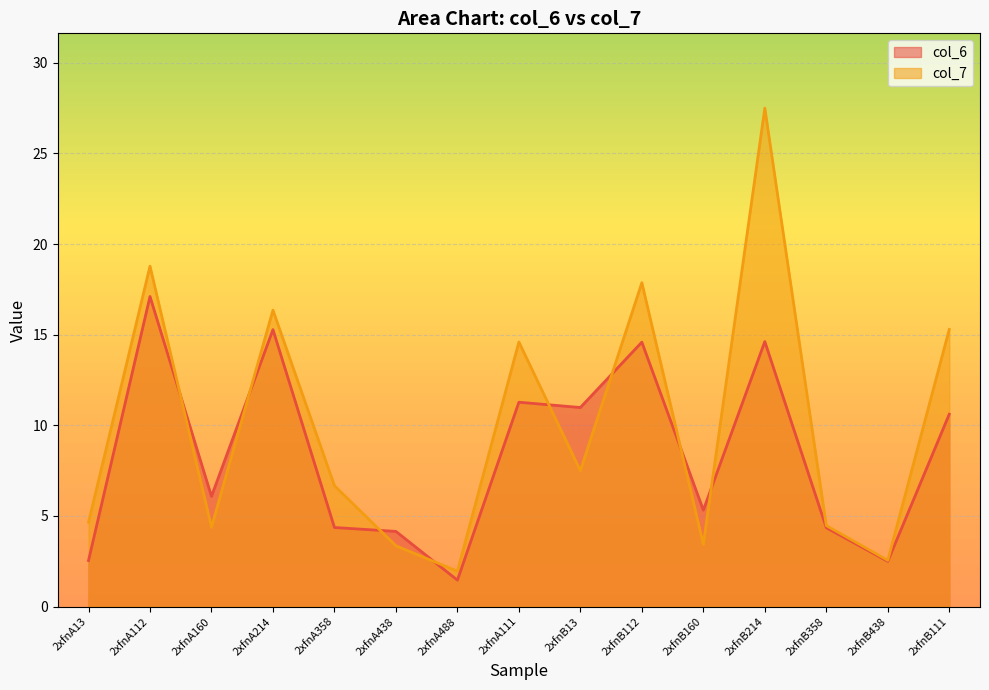

Reading right to left, transcribe all the data shown in this chart.

col_6: 2xfnB111=10.6	2xfnB438=2.5	2xfnB358=4.4	2xfnB214=14.6	2xfnB160=5.3	2xfnB112=14.6	2xfnB13=11.0	2xfnA111=11.3	2xfnA488=1.5	2xfnA438=4.1	2xfnA358=4.4	2xfnA214=15.3	2xfnA160=6.1	2xfnA112=17.1	2xfnA13=2.5
col_7: 2xfnB111=15.3	2xfnB438=2.6	2xfnB358=4.5	2xfnB214=27.5	2xfnB160=3.4	2xfnB112=17.9	2xfnB13=7.5	2xfnA111=14.6	2xfnA488=2.0	2xfnA438=3.4	2xfnA358=6.7	2xfnA214=16.4	2xfnA160=4.4	2xfnA112=18.8	2xfnA13=4.7